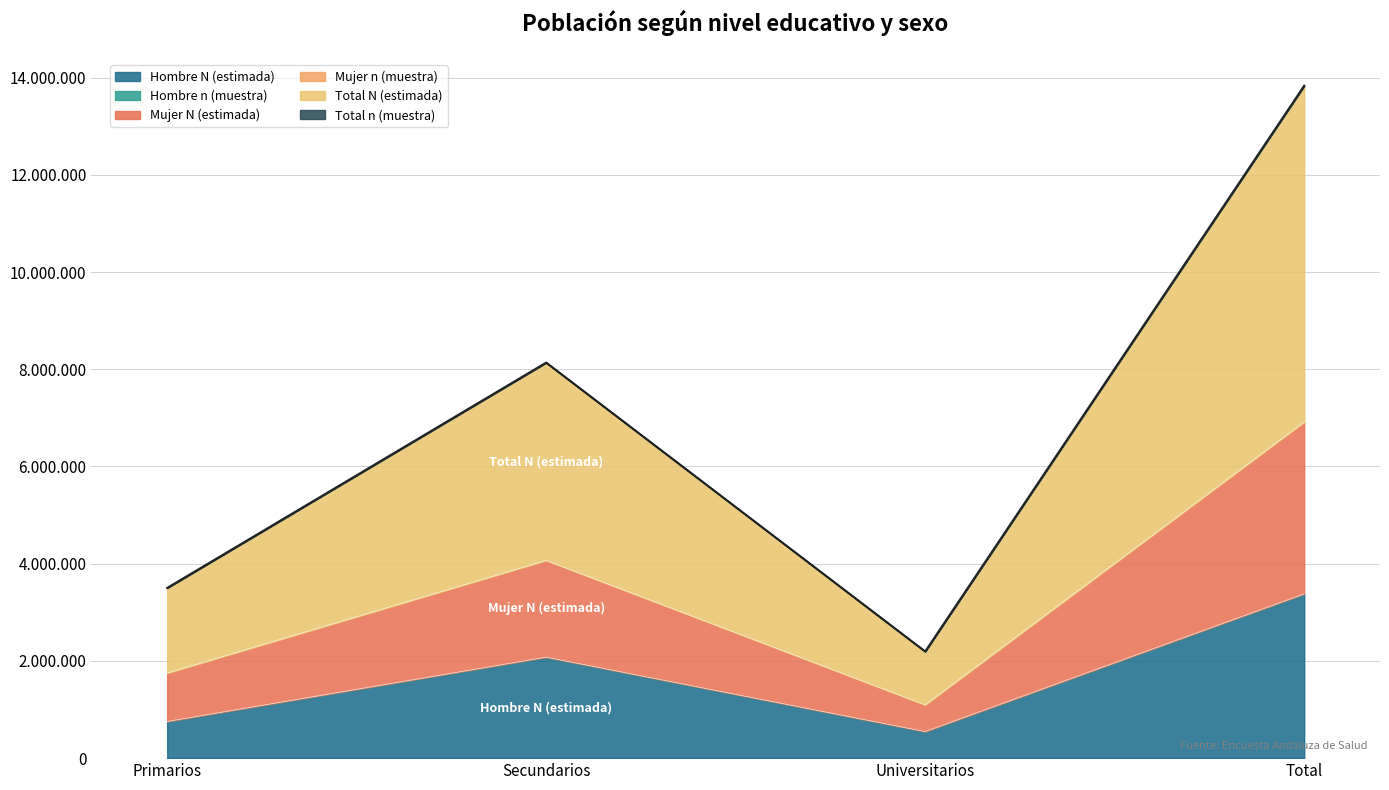

How many values in the Mujer n (muestra) series are below 4068545?

2